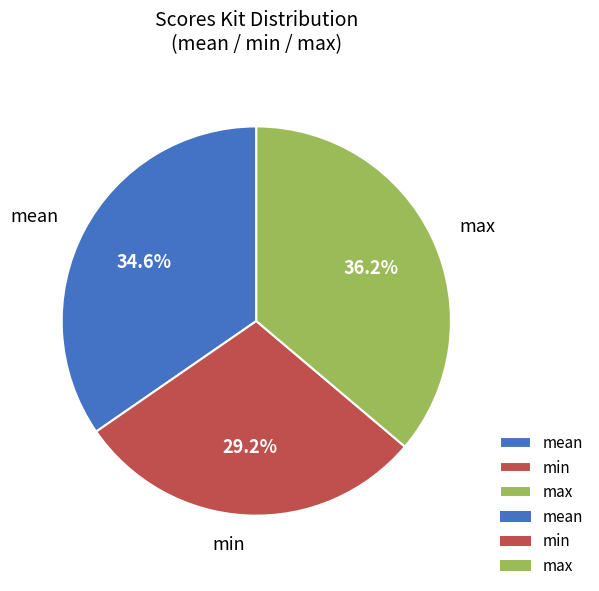

Combined, what portion of the pie is min and max?

65.4%